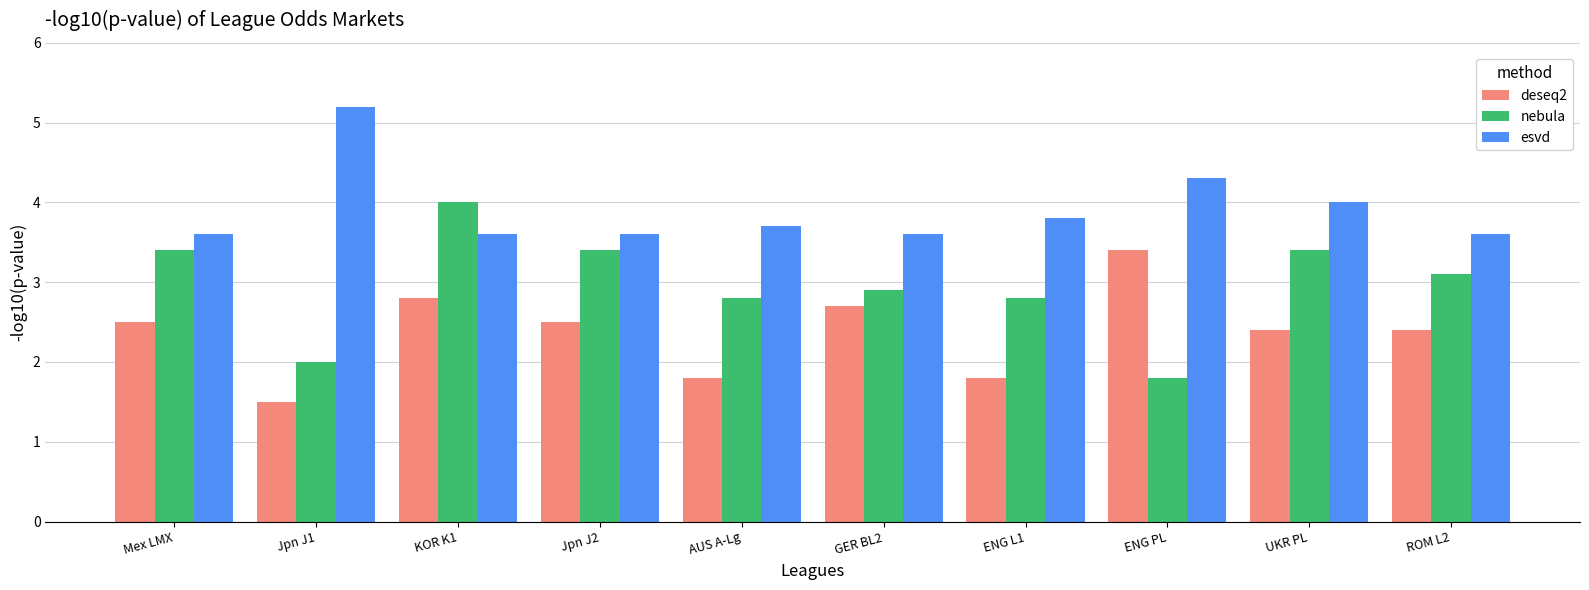

At which category is the sum across all series the highest?

KOR K1